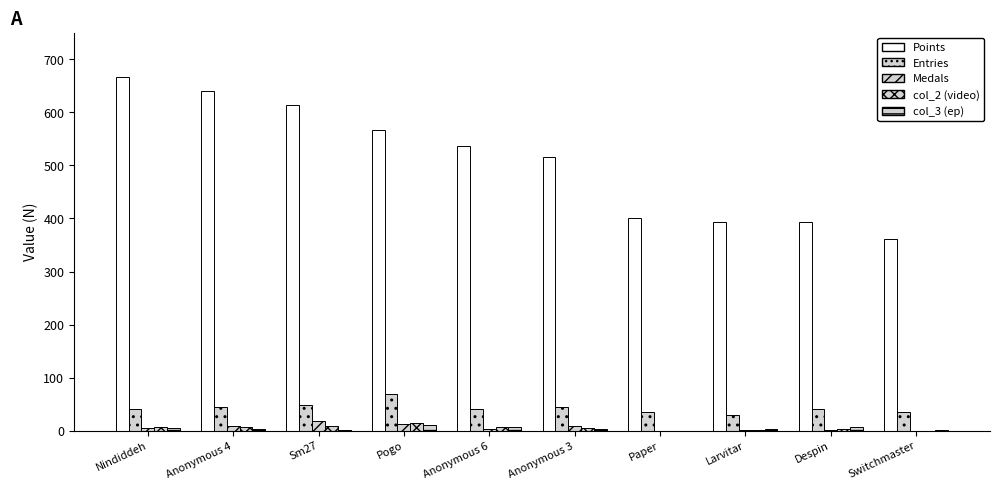

Reading left to right, list all the values displayed in this chart.

Points: Nindiddeh=667	Anonymous 4=641	Sm27=613	Pogo=566	Anonymous 6=536	Anonymous 3=515	Paper=401	Larvitar=394	Despin=393	Switchmaster=362
Entries: Nindiddeh=42	Anonymous 4=45	Sm27=49	Pogo=70	Anonymous 6=42	Anonymous 3=45	Paper=35	Larvitar=29	Despin=42	Switchmaster=35
Medals: Nindiddeh=6	Anonymous 4=9	Sm27=19	Pogo=12	Anonymous 6=3	Anonymous 3=9	Paper=0	Larvitar=2	Despin=1	Switchmaster=0
col_2 (video): Nindiddeh=7	Anonymous 4=8	Sm27=9	Pogo=14	Anonymous 6=8	Anonymous 3=6	Paper=0	Larvitar=1	Despin=3	Switchmaster=0
col_3 (ep): Nindiddeh=6	Anonymous 4=4	Sm27=1	Pogo=11	Anonymous 6=7	Anonymous 3=4	Paper=0	Larvitar=4	Despin=7	Switchmaster=2